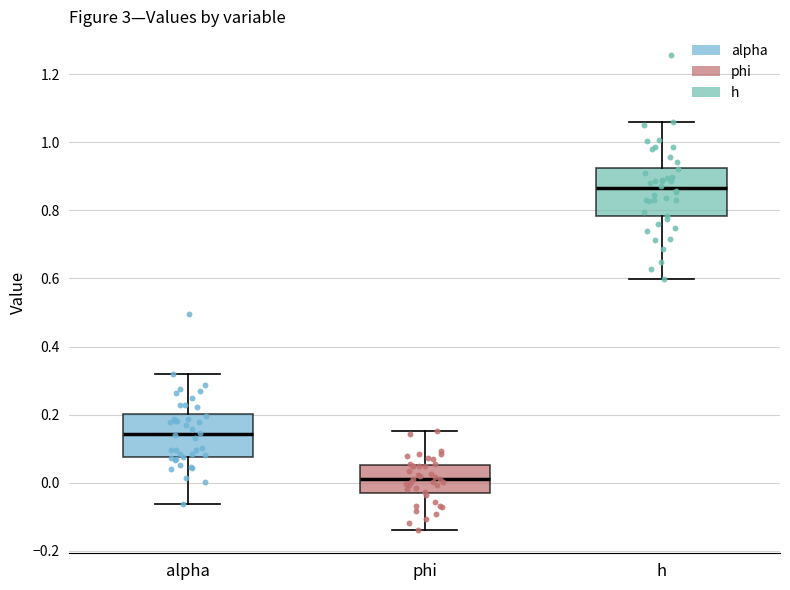

Which box has the lowest median line?

phi